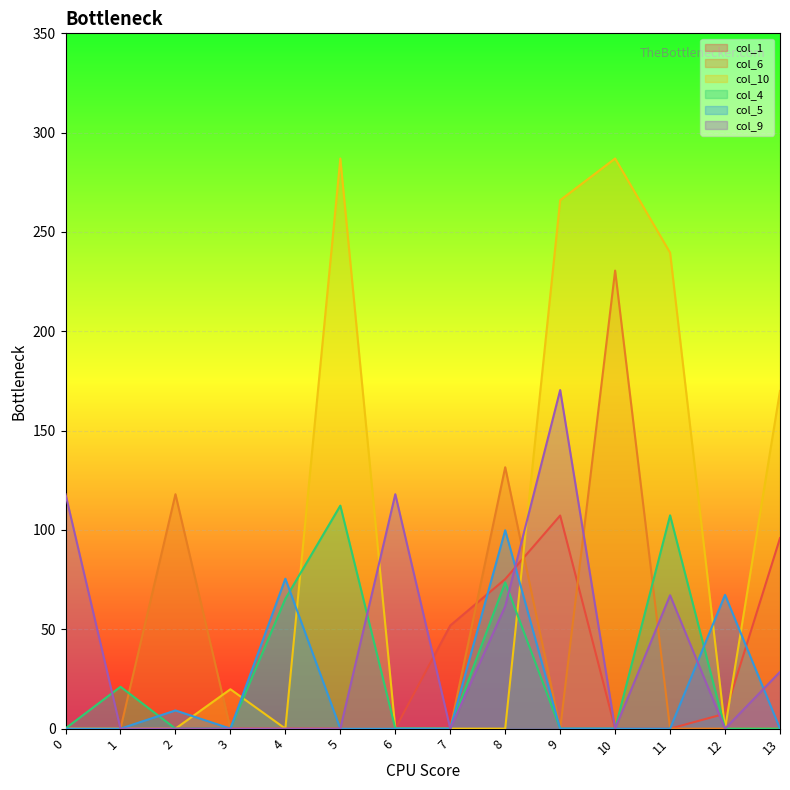

True or false: col_6 and col_5 intersect in this chart.

False